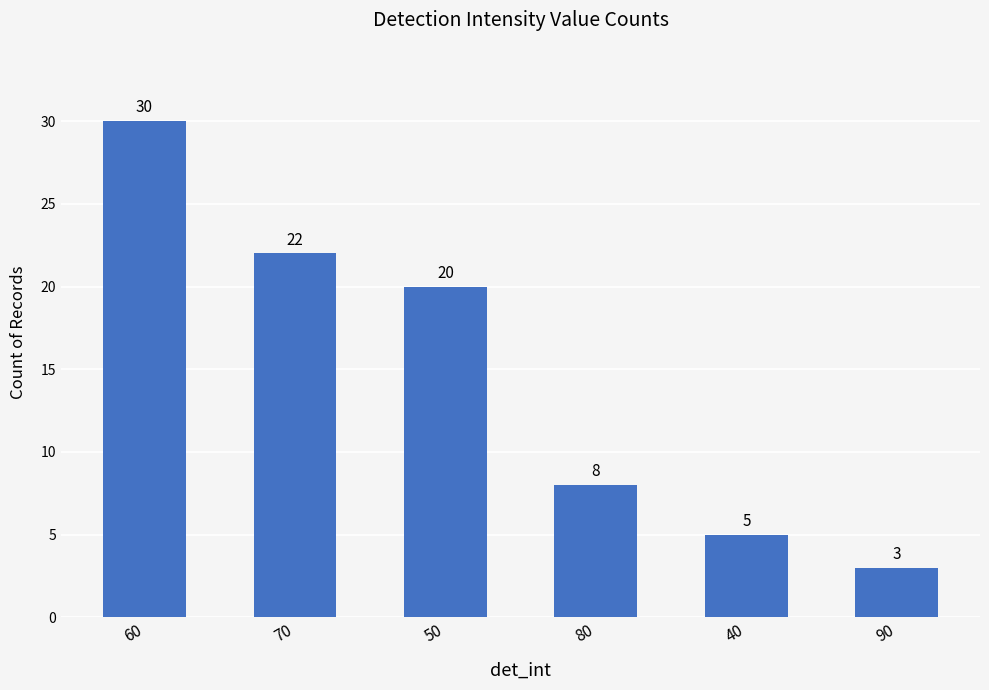

Reading right to left, what are all the values shown in this chart?

3	5	8	20	22	30